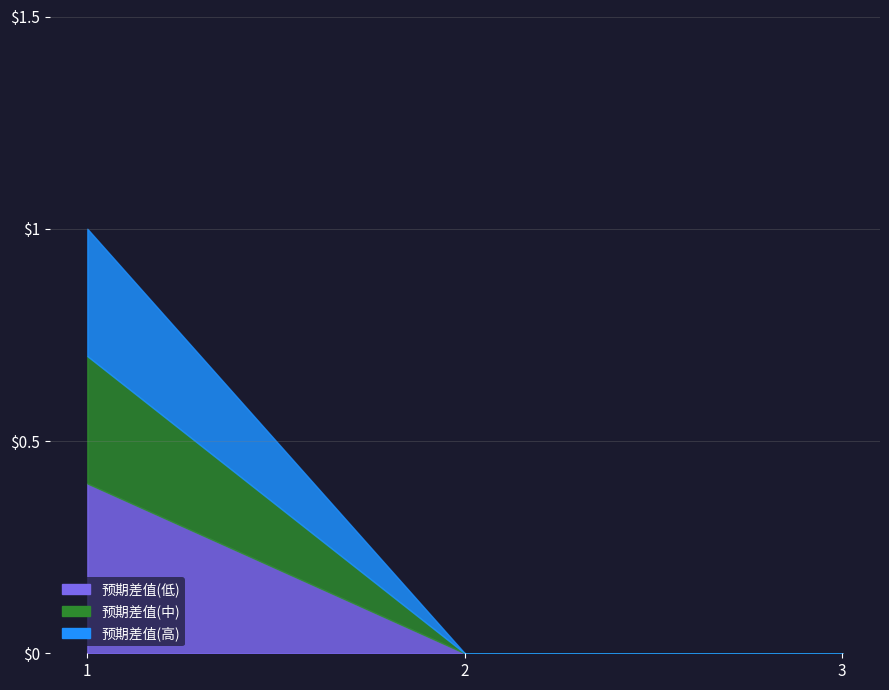

List the labels in order of value, largest first.

1, 2, 3